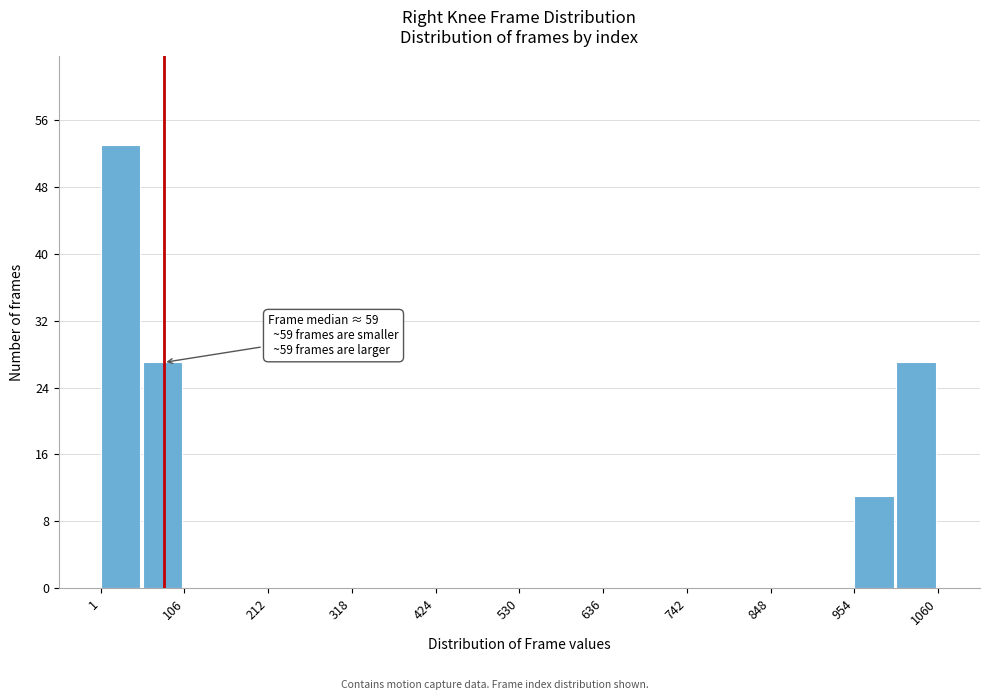

Read against the x-axis, roughly where is the centre of the tallest bar?

20